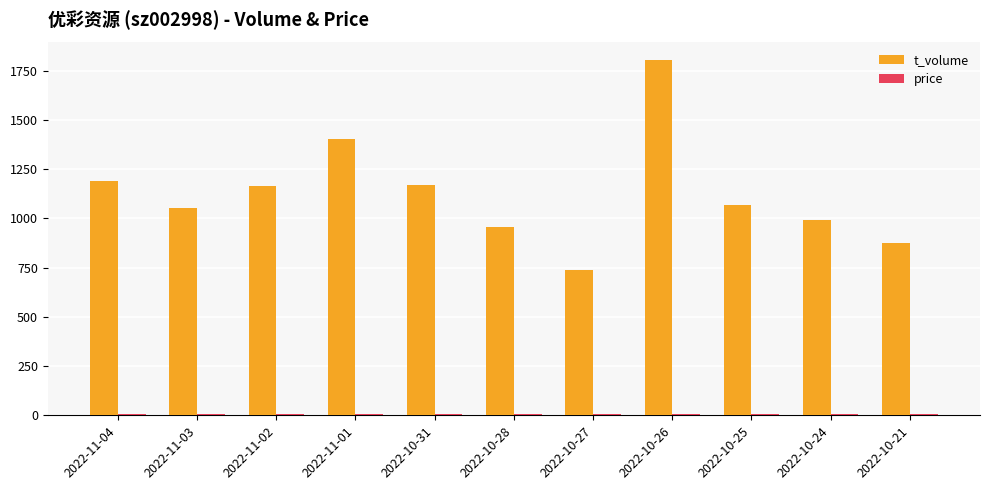

What is the label of the 2nd bar from the right?

2022-10-24